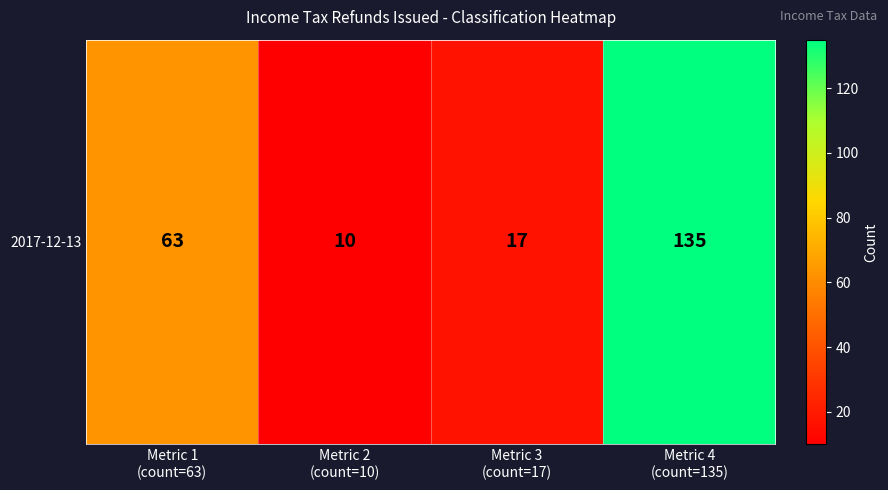

The value at Metric 3
(count=17) is 27. True or false?

False